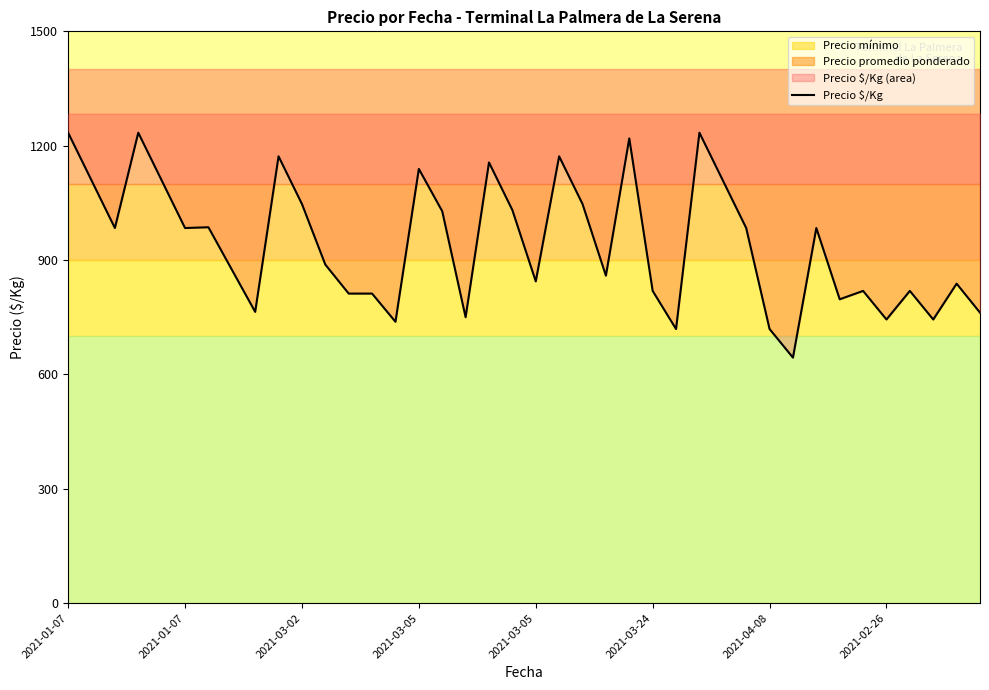

True or false: there are more than 1 points higher than both neighbors.

True